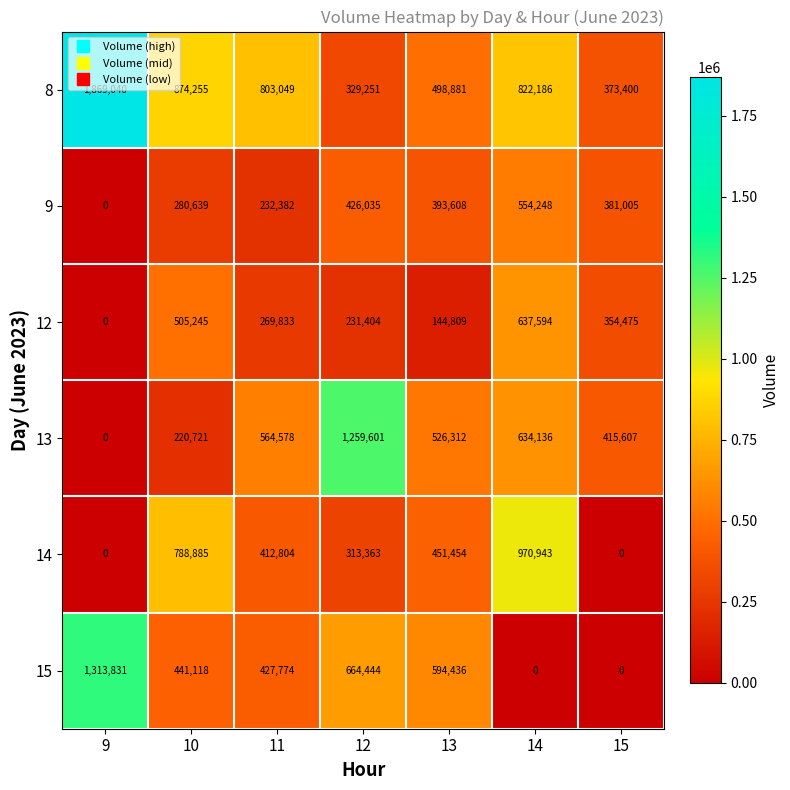

What is the total value across all series at 12?

3224098